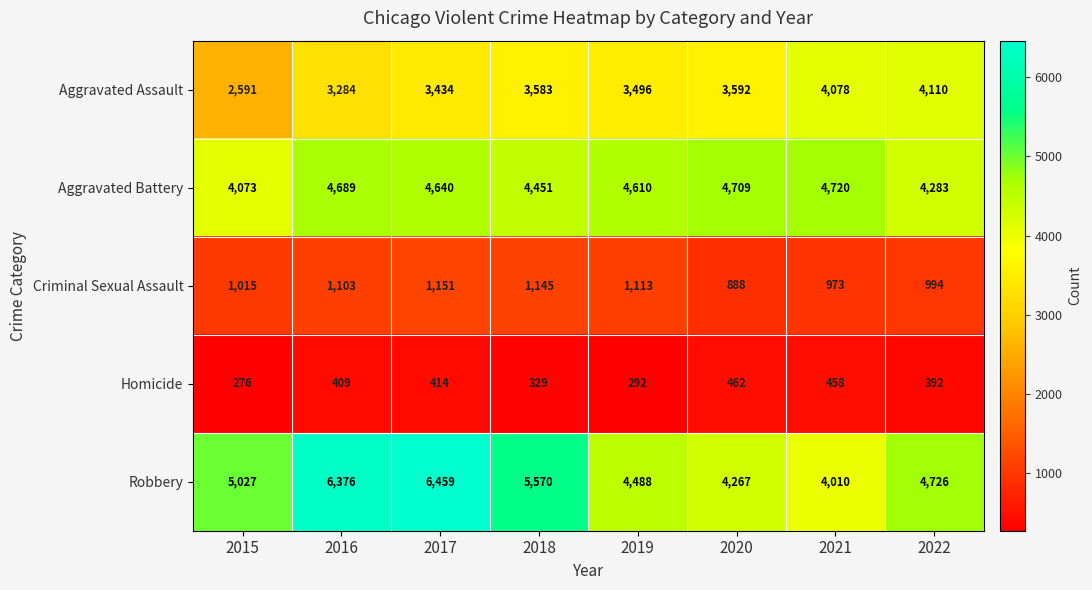

At how many categories does at least one series exceed 5917?

2